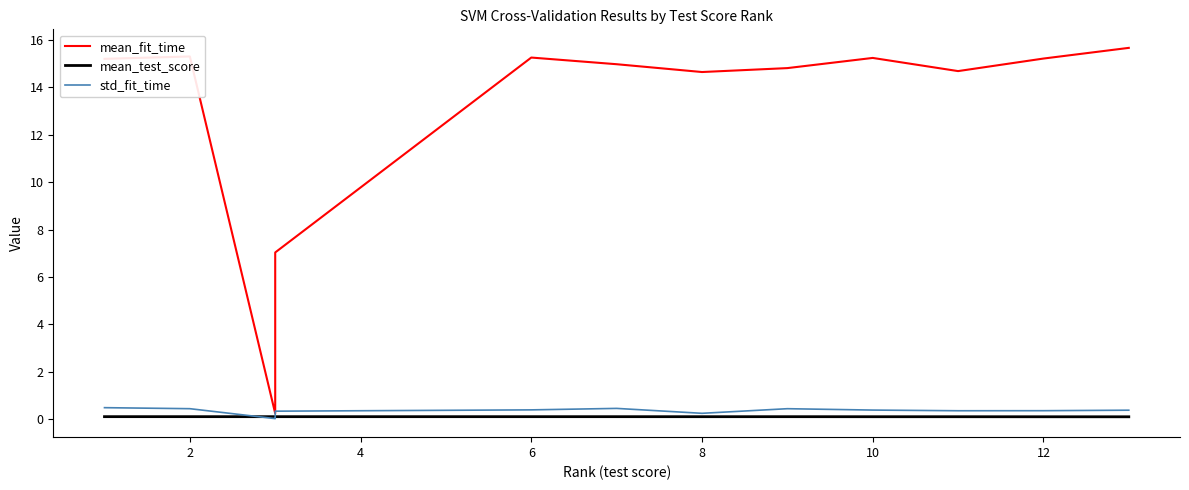

True or false: mean_test_score has a value of 0.1 at 8.

True